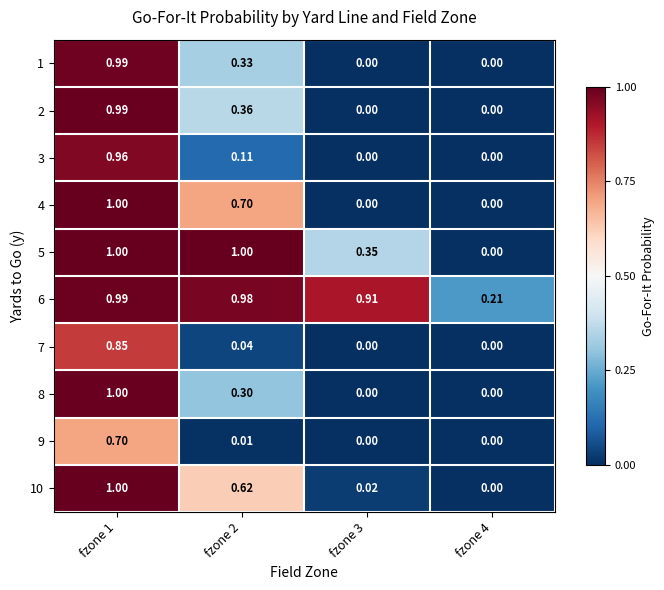

Is the value of 2 at fzone 2 greater than the value of 3 at fzone 2?

Yes